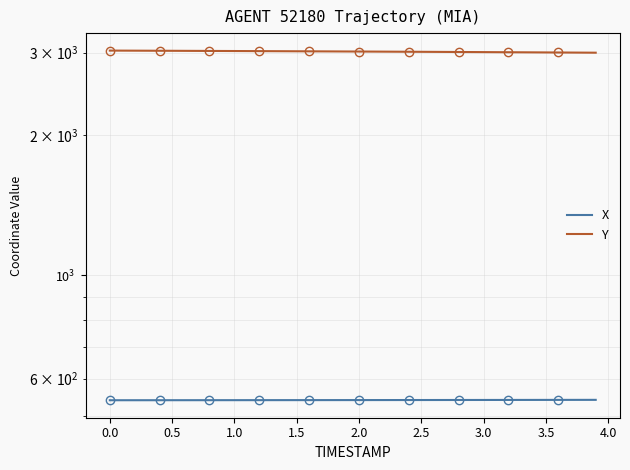

What is the maximum value for X?

540.4